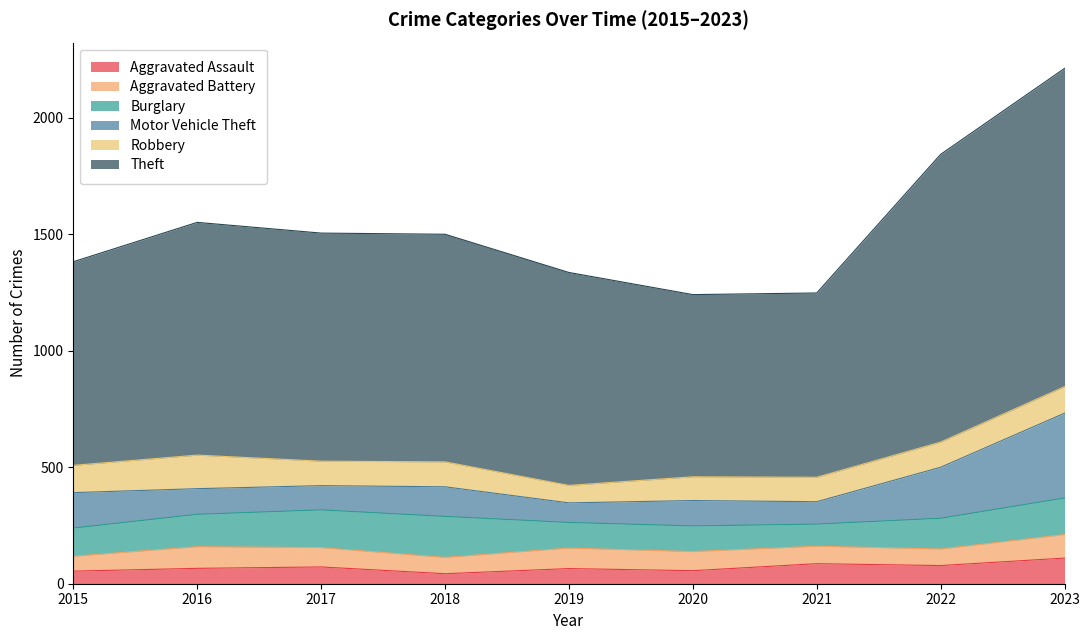

How many times do Aggravated Battery and Aggravated Assault cross each other?

1